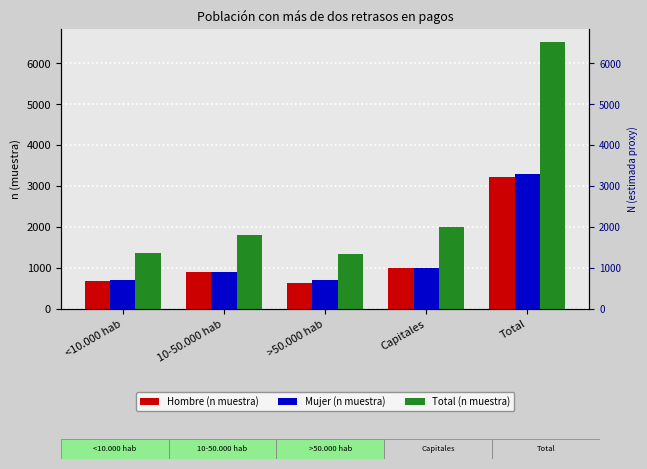

Reading left to right, list all the values displayed in this chart.

Hombre (n muestra): <10.000 hab=683	10-50.000 hab=896	>50.000 hab=641	Capitales=994	Total=3214
Mujer (n muestra): <10.000 hab=696	10-50.000 hab=908	>50.000 hab=696	Capitales=997	Total=3297
Total (n muestra): <10.000 hab=1379	10-50.000 hab=1804	>50.000 hab=1337	Capitales=1991	Total=6511